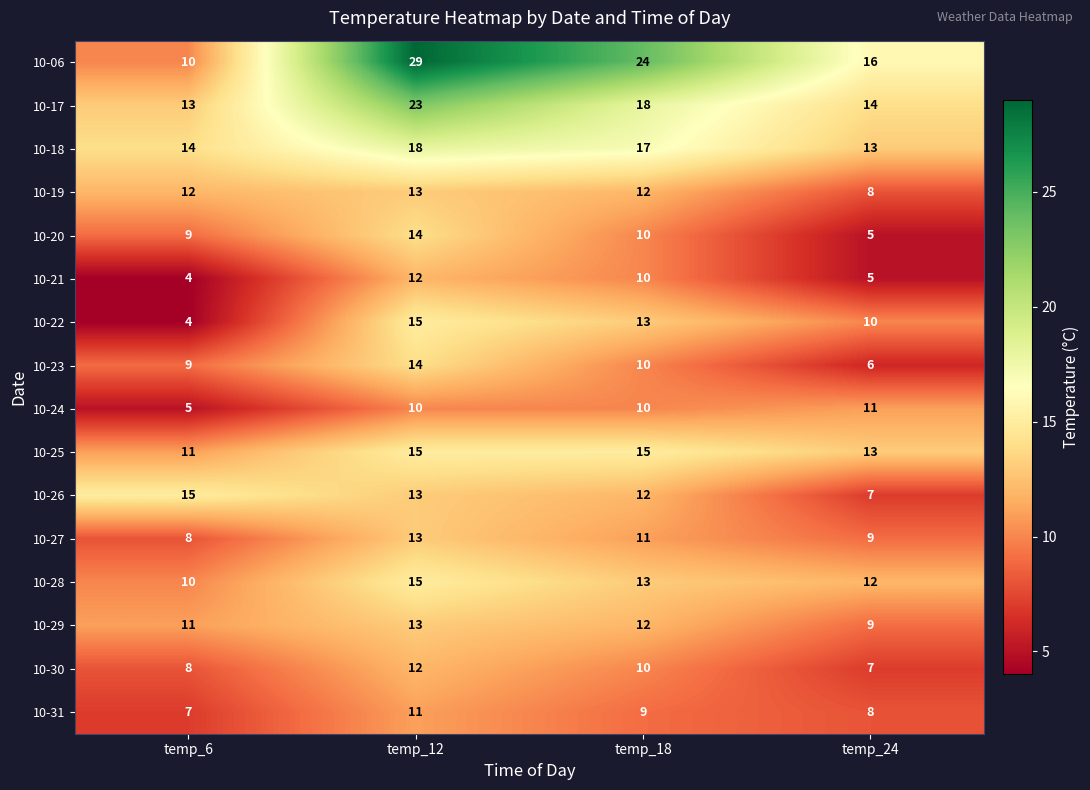

At which category does the chart reach its minimum across all series?

temp_6